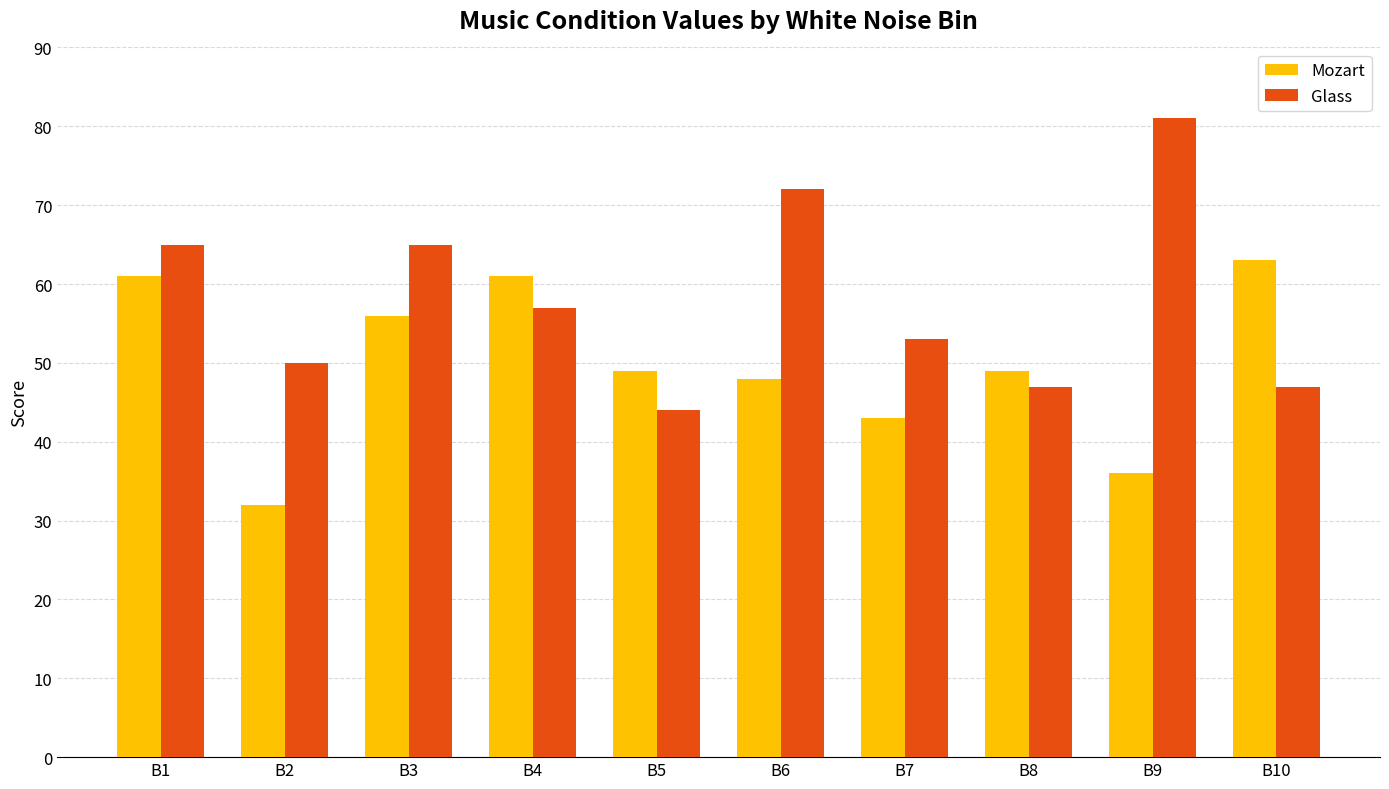

What is the total value across all series at B1?

126